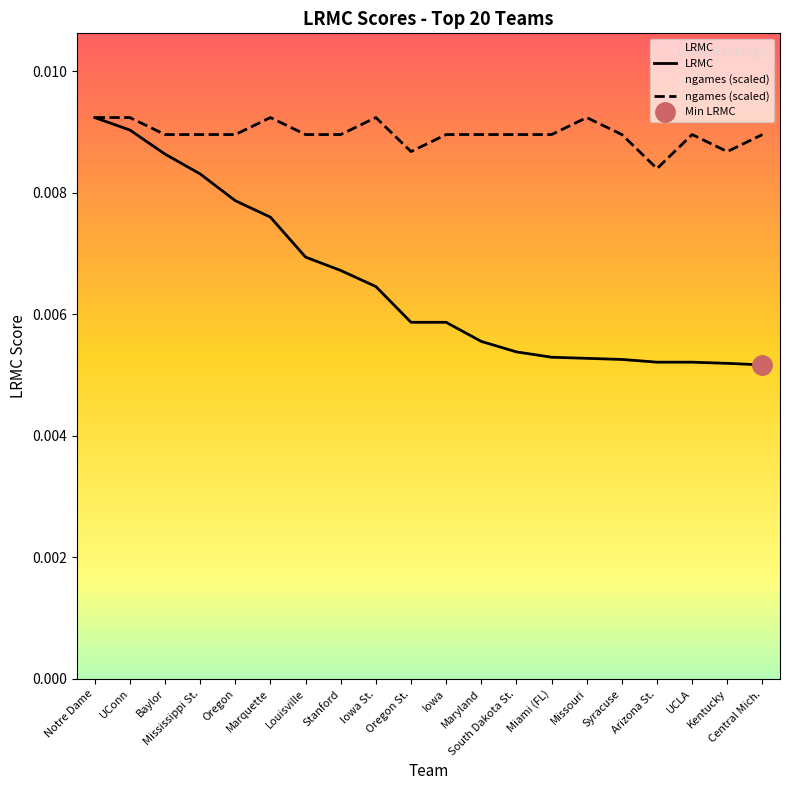

True or false: ngames (scaled) and LRMC intersect in this chart.

False